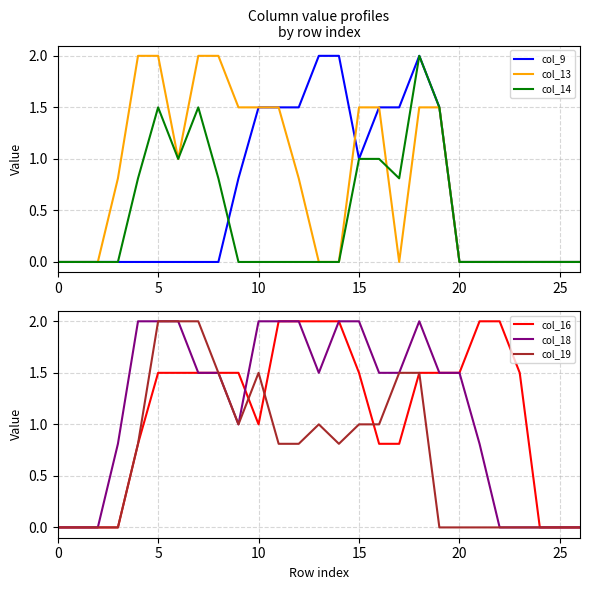

Between which two adjacent categories do col_16 and col_18 first intersect?

9 and 10